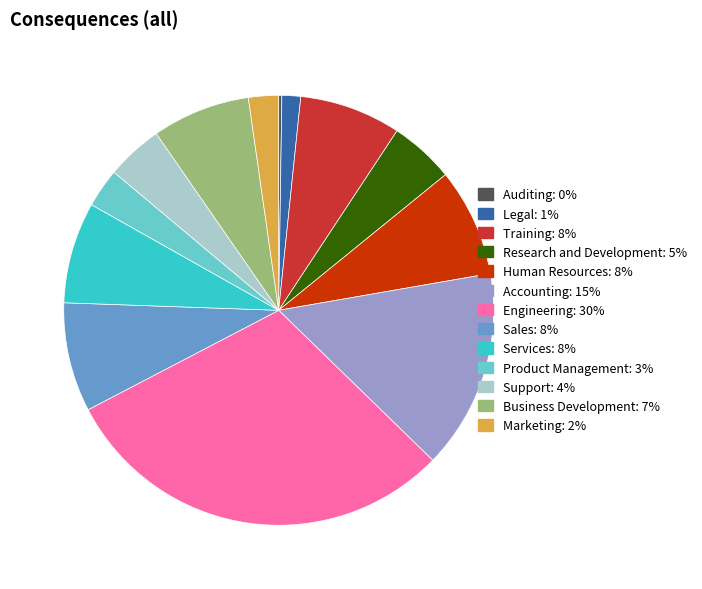

Which category has the biggest portion of the pie?

Engineering